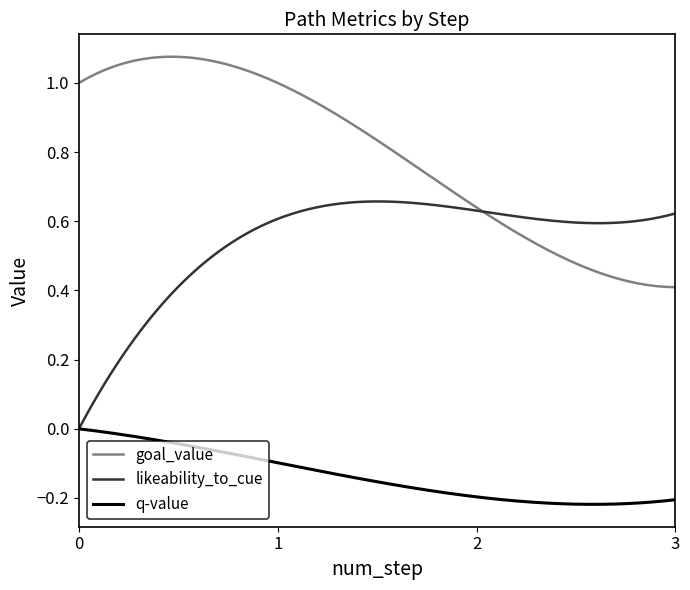

What is the sum of all goal_value values?

237.3